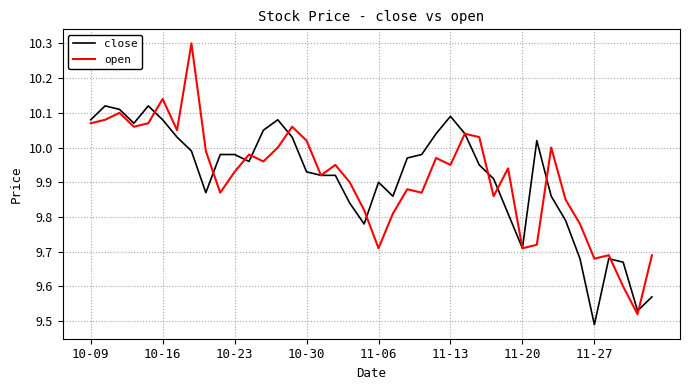

What is the difference between the maximum and second lowest values in the open series?

0.7